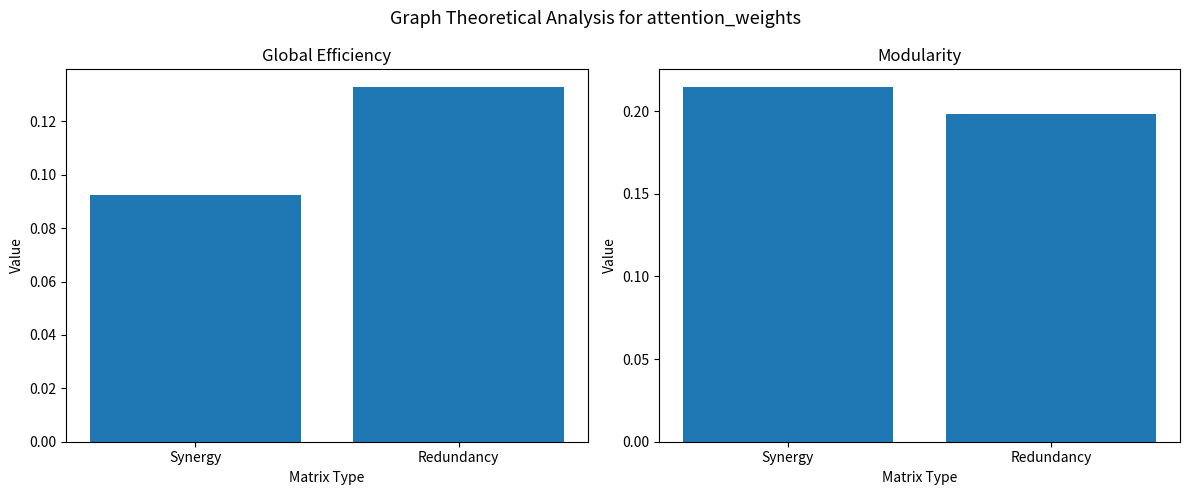

What value does the Global Efficiency series have at Redundancy?

0.1